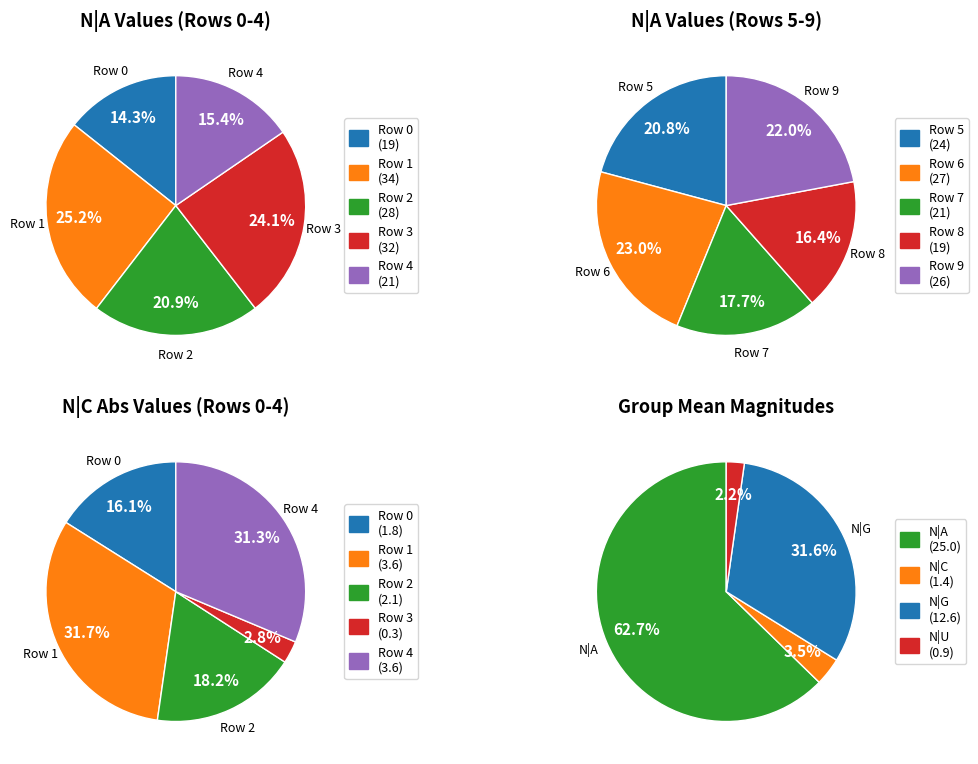

What is the difference between the highest and lowest values at 1?

50.5